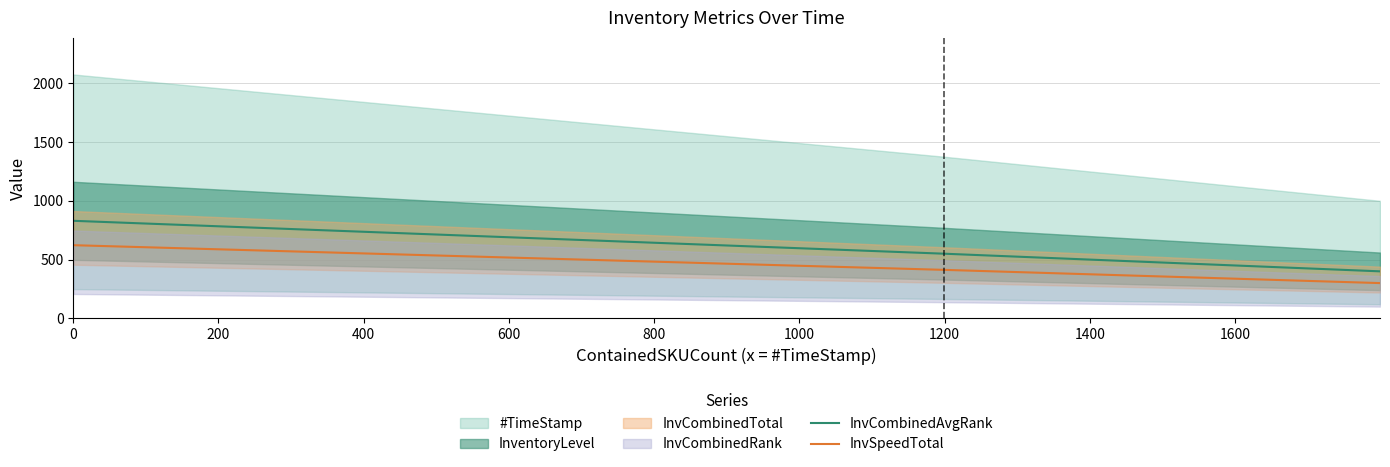

What is the approximate value of InvCombinedAvgRank at 0?

830.0